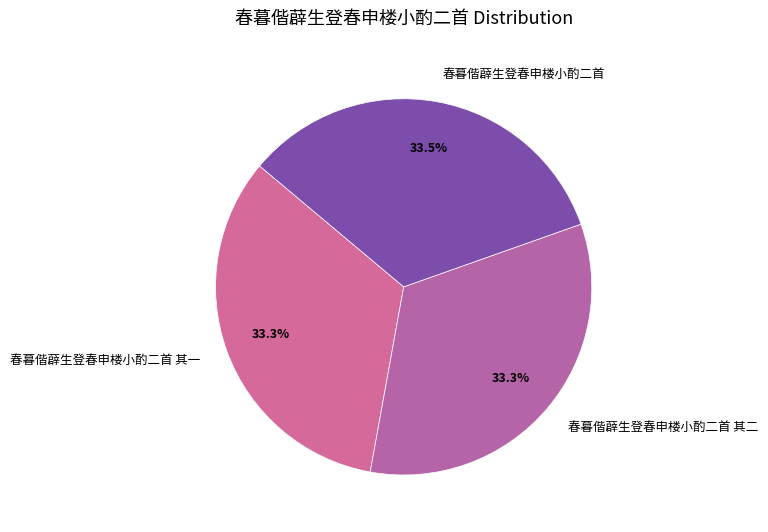

Count the number of slices in the pie.

3